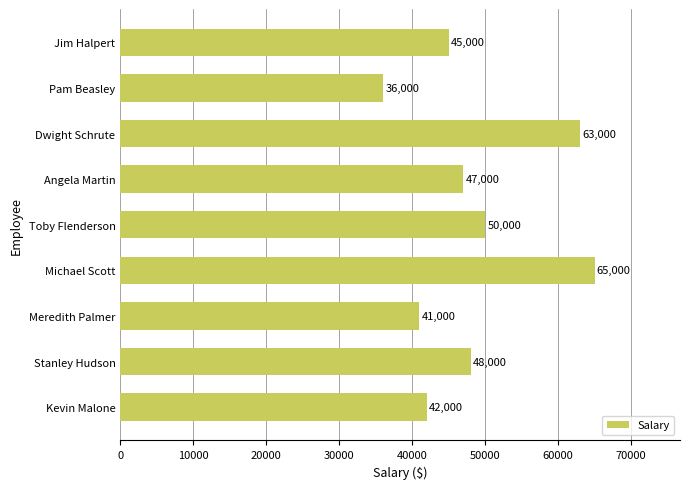

Count the number of categories in the chart.

9